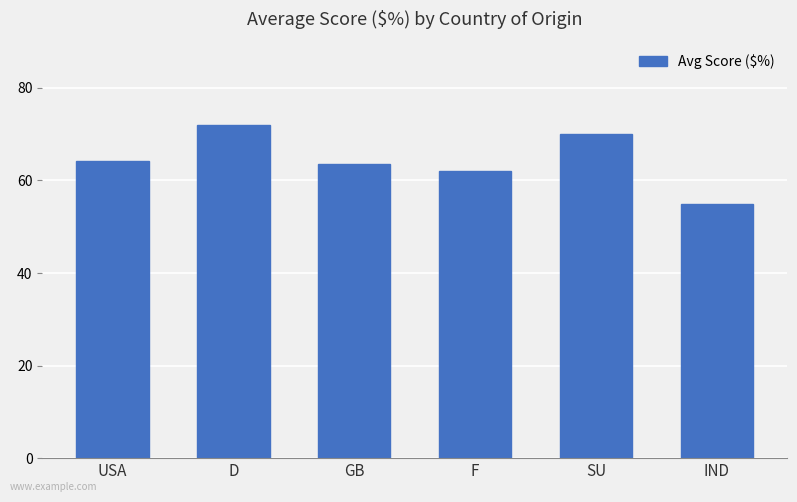

Which label corresponds to the largest value in the chart?

D